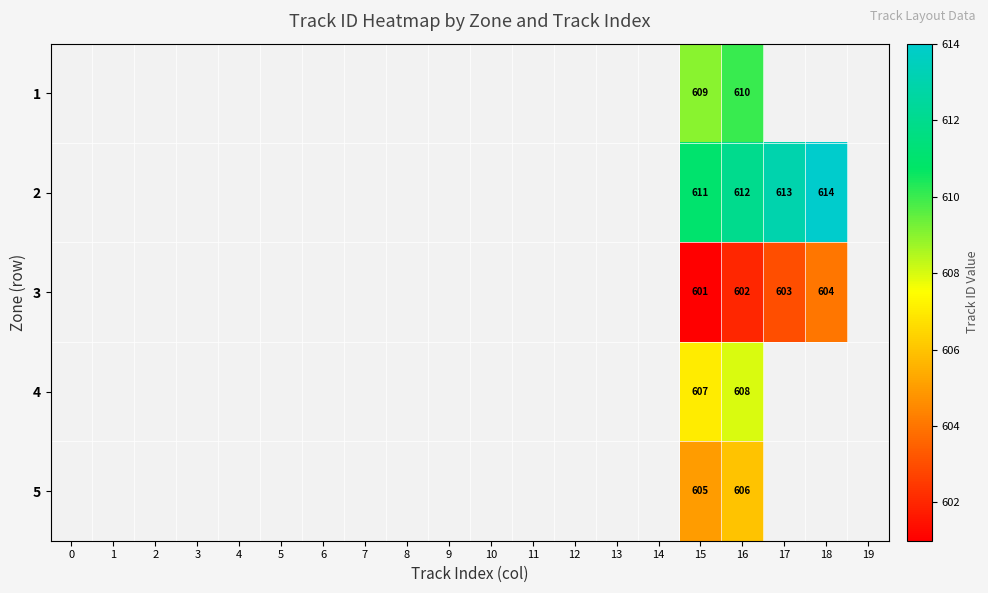

Is it true that 2 equals 374 at 17?

False